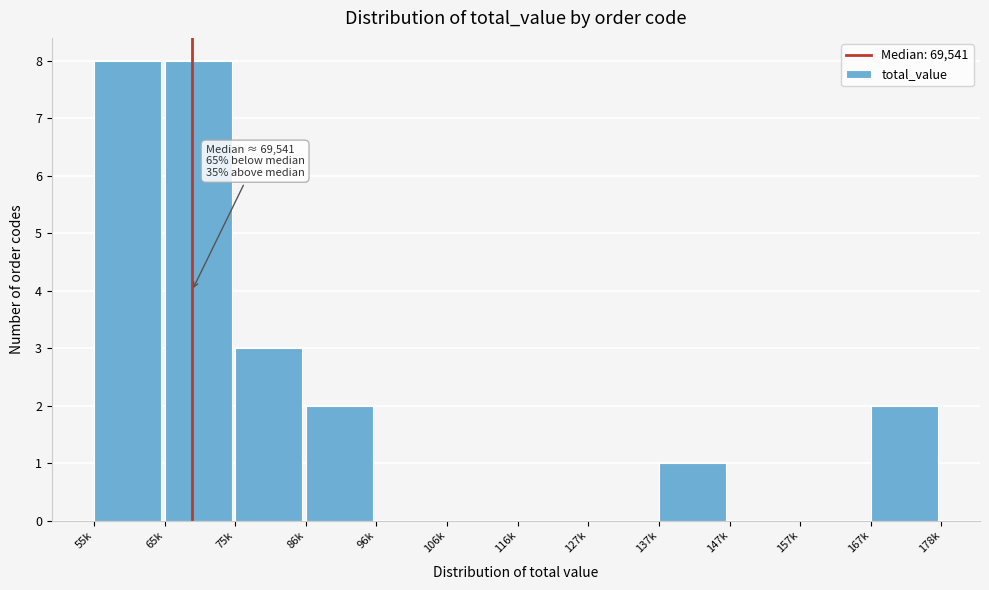

Reading left to right, what are all the values shown in this chart?

55k=8	65k=8	75k=3	86k=2	96k=0	106k=0	116k=0	127k=0	137k=1	147k=0	157k=0	167k=2